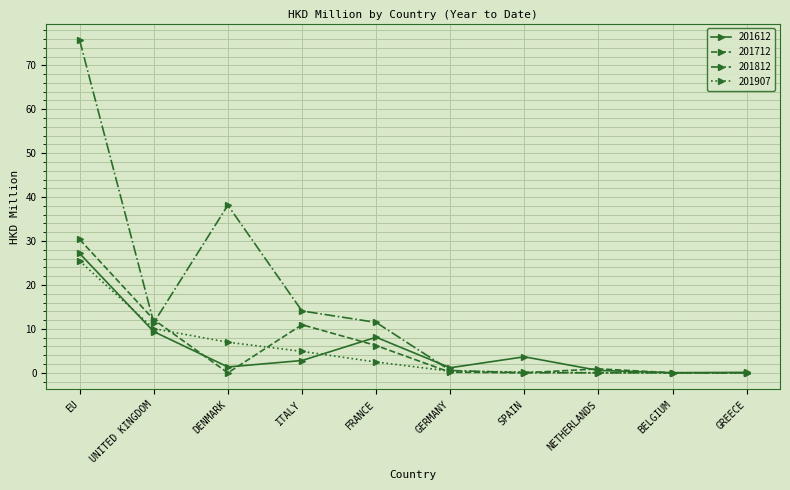

What is the difference between the maximum and minimum values in the 201612 series?

27.1